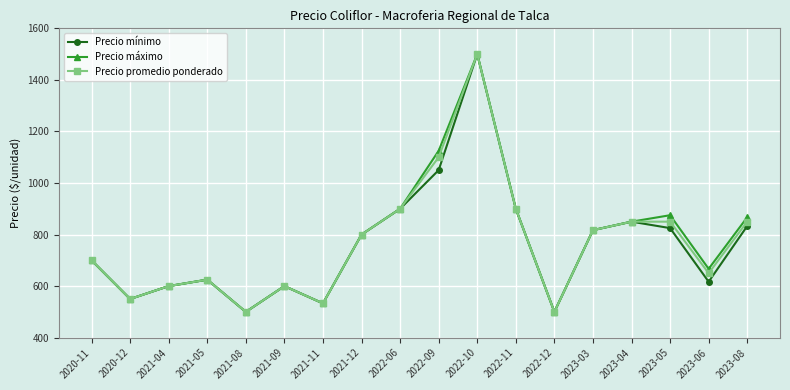

How many values in the Precio promedio ponderado series are below 800?

9